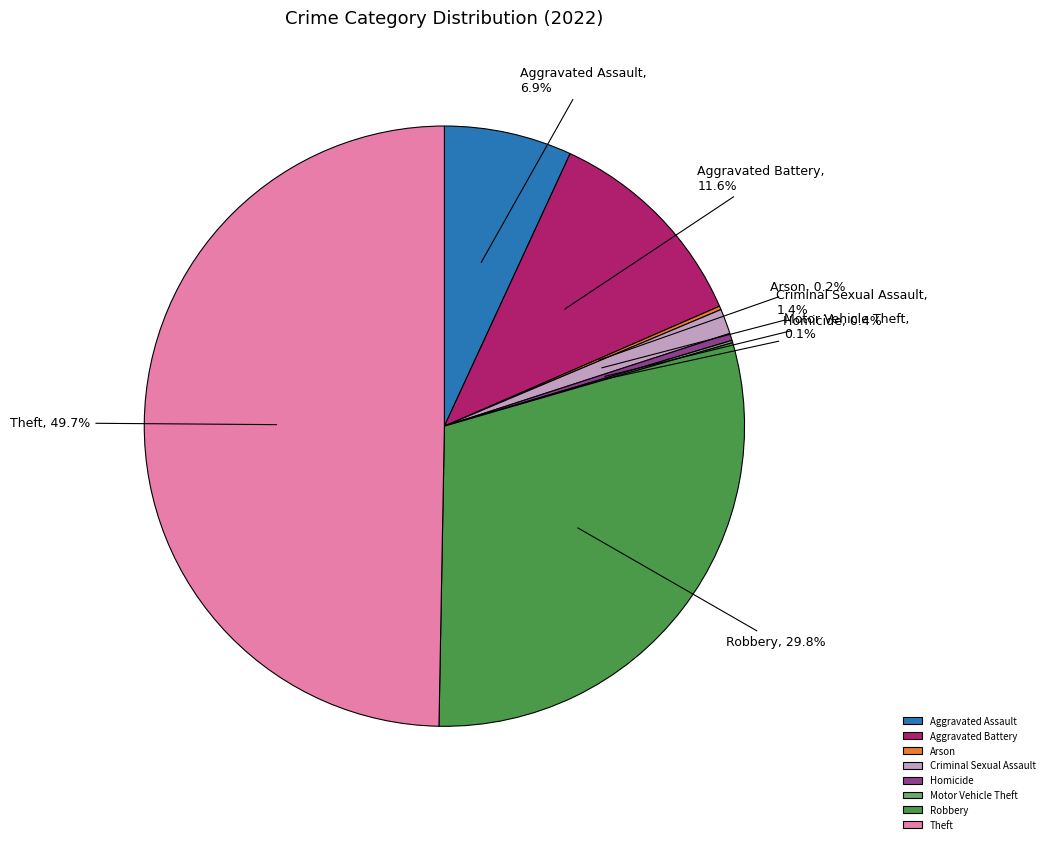

True or false: Aggravated Assault accounts for 7% of the total.

True